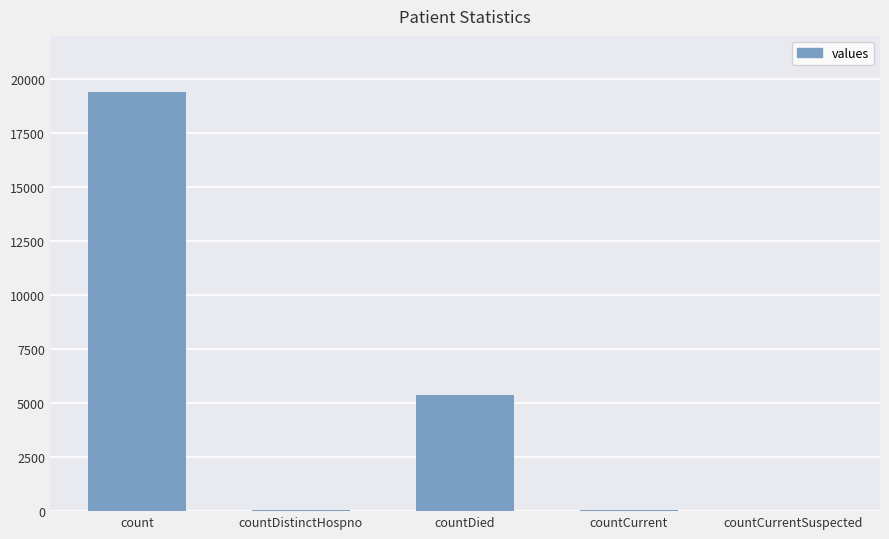

Which category has the highest value across all series?

count